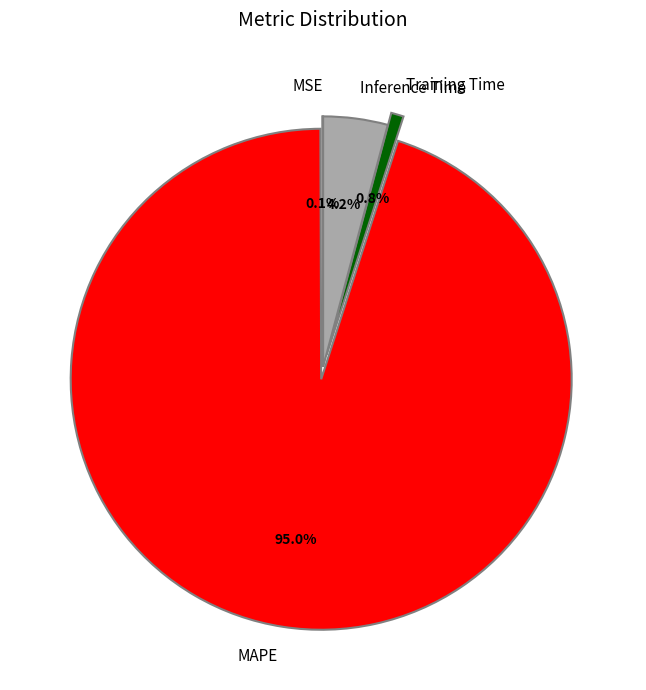

Does Training Time account for over 50% of the chart?

No